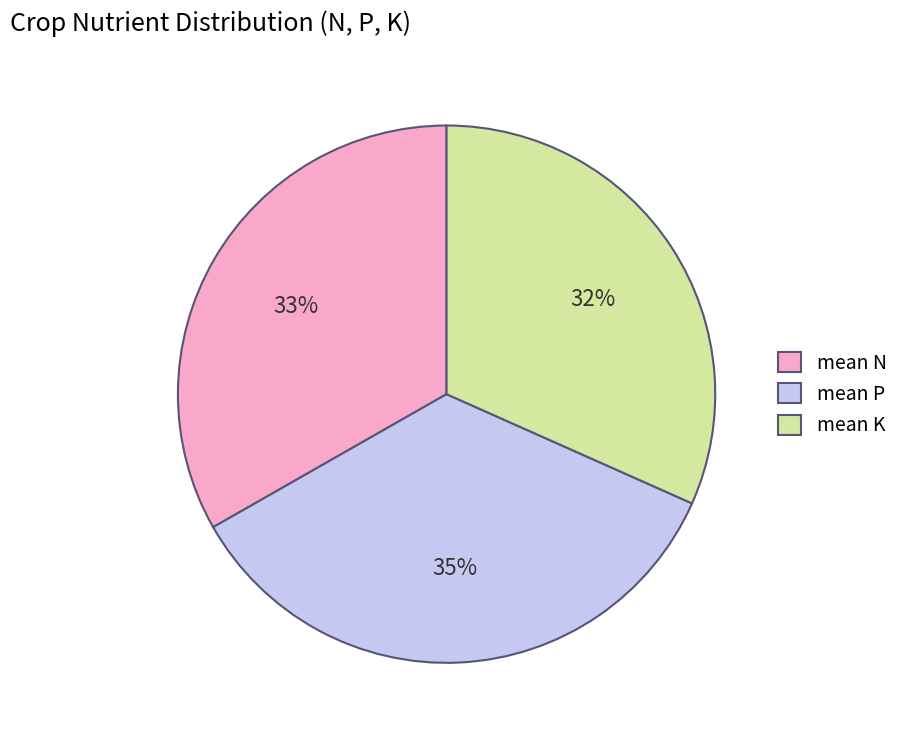

Is mean N the majority of the pie?

No